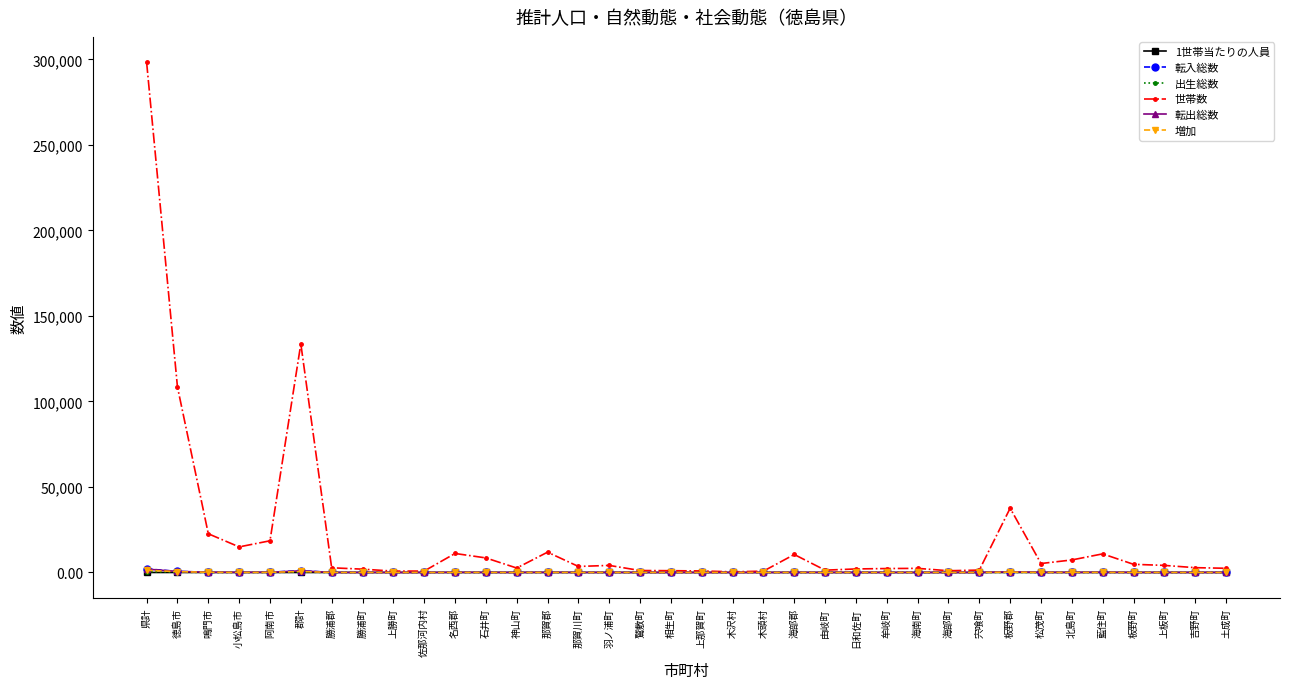

True or false: 転出総数 has more than 1 points higher than both neighbors.

True